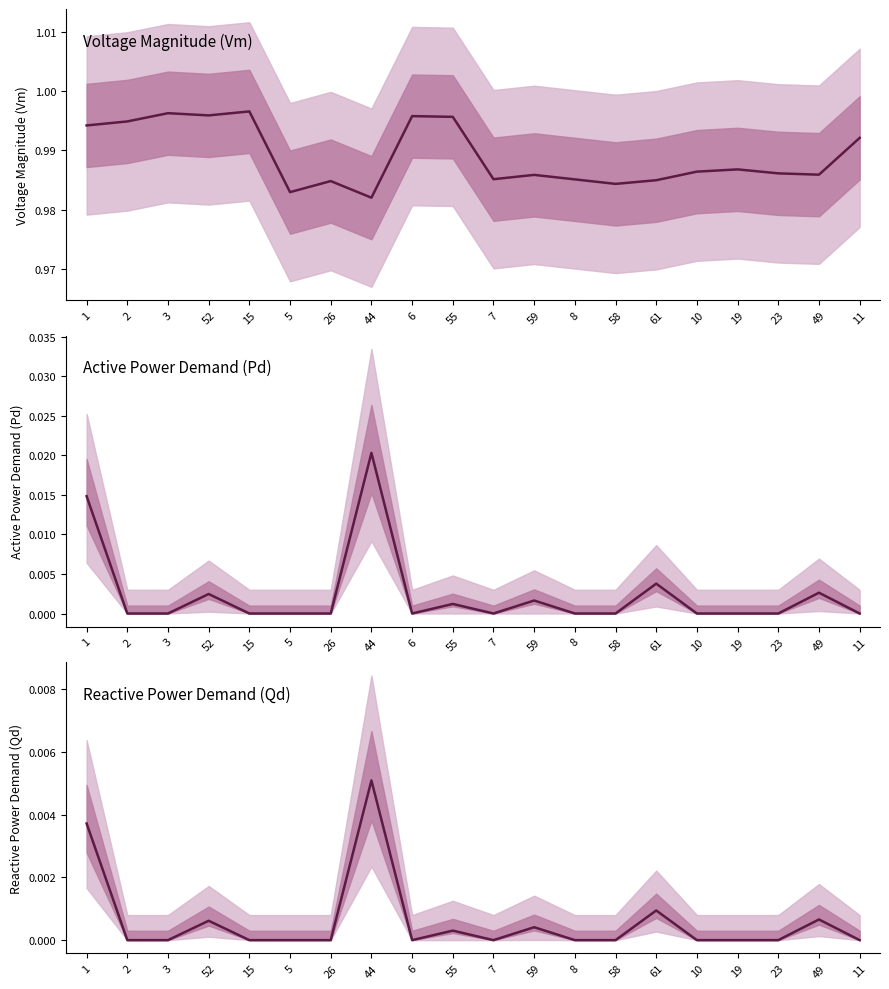

How many values in the Qd series exceed 0?

7